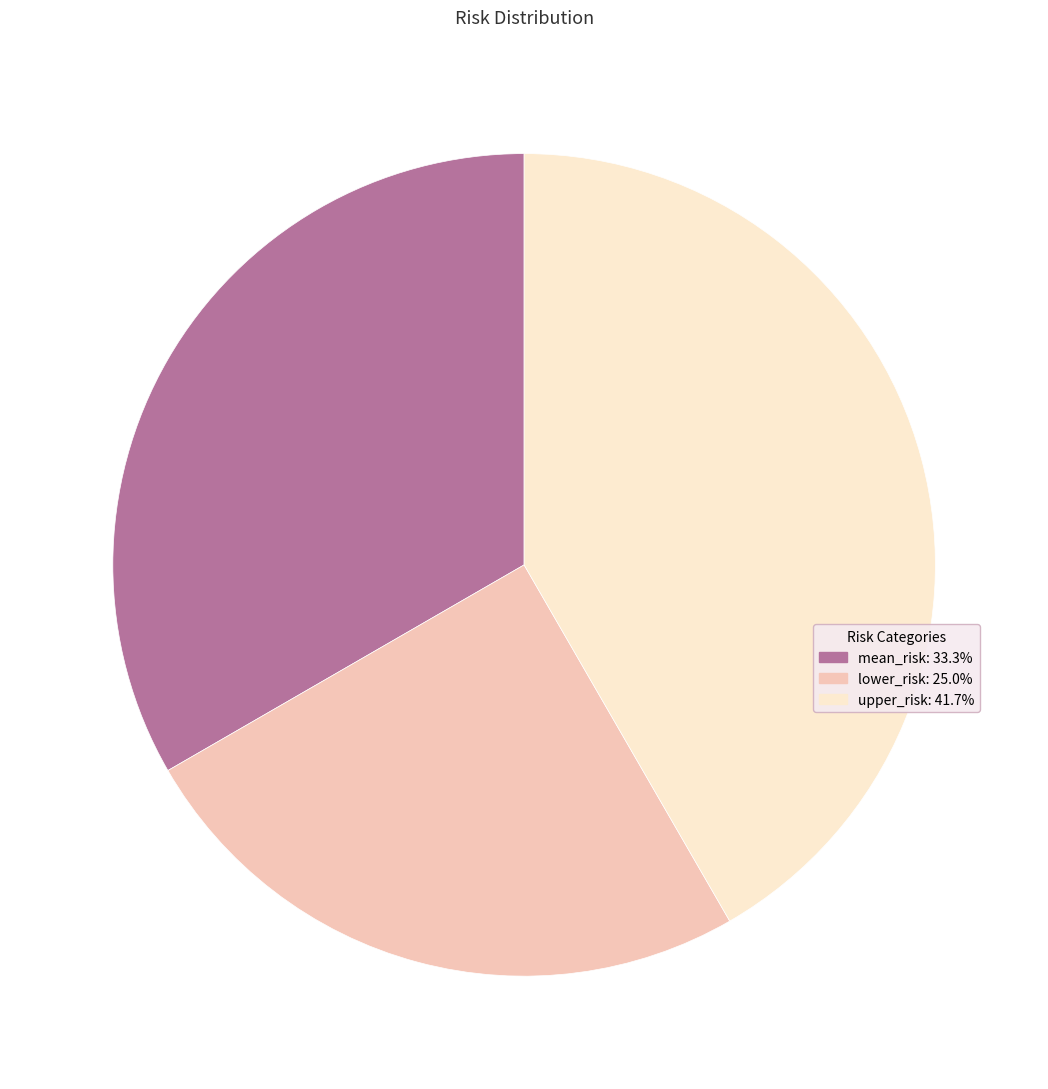

Is there any slice that represents more than half of the pie?

No